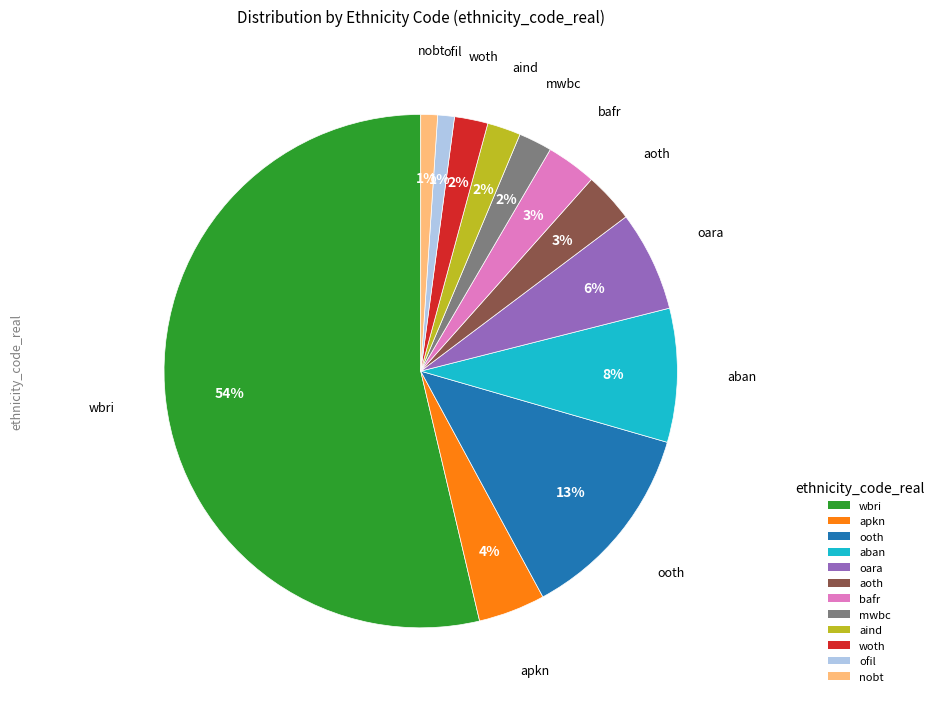

What is the largest slice in the pie chart?

wbri